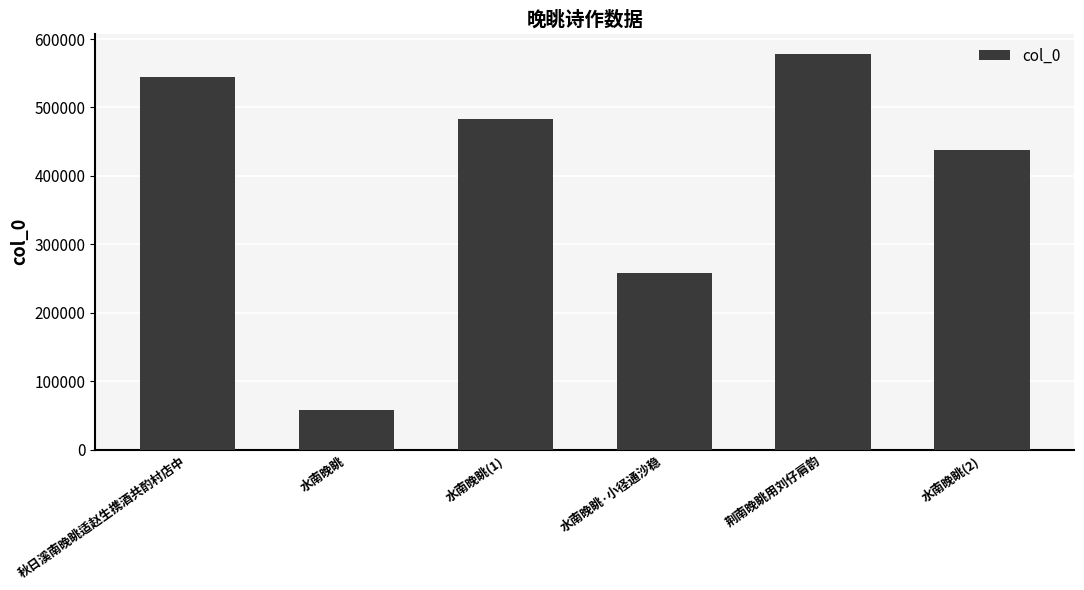

Reading left to right, transcribe all the data shown in this chart.

秋日溪南晚眺适赵生携酒共酌村店中=543991	水南晚眺=58706	水南晚眺(1)=483116	水南晚眺·小径通沙稳=258017	荆南晚眺用刘仔肩韵=578819	水南晚眺(2)=438292